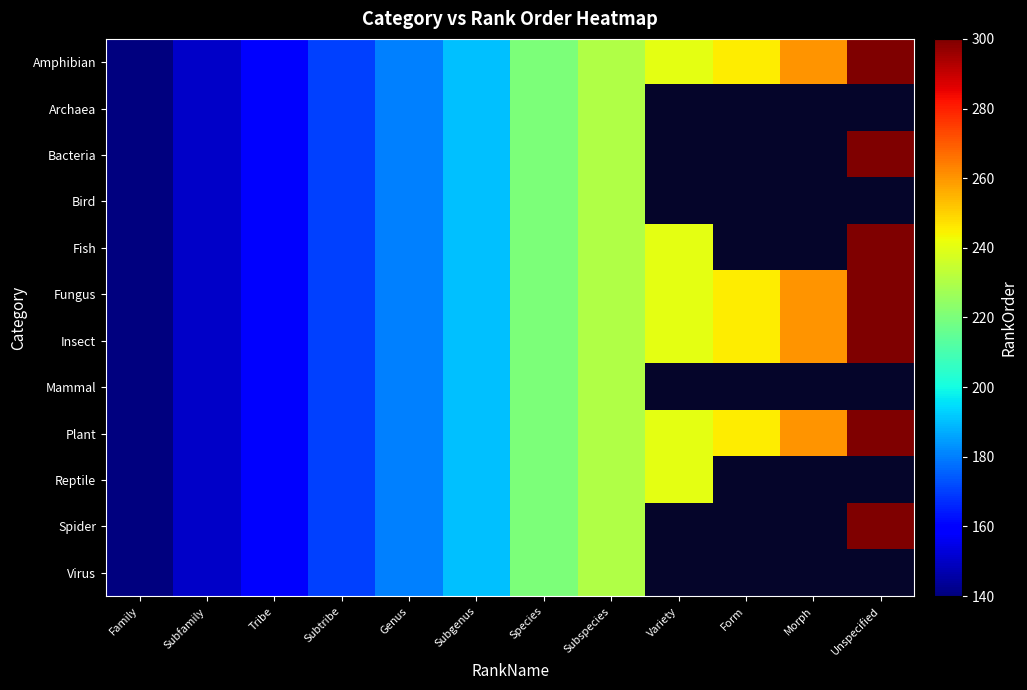

Between Genus and Subgenus, which series saw the biggest shift?

Amphibian